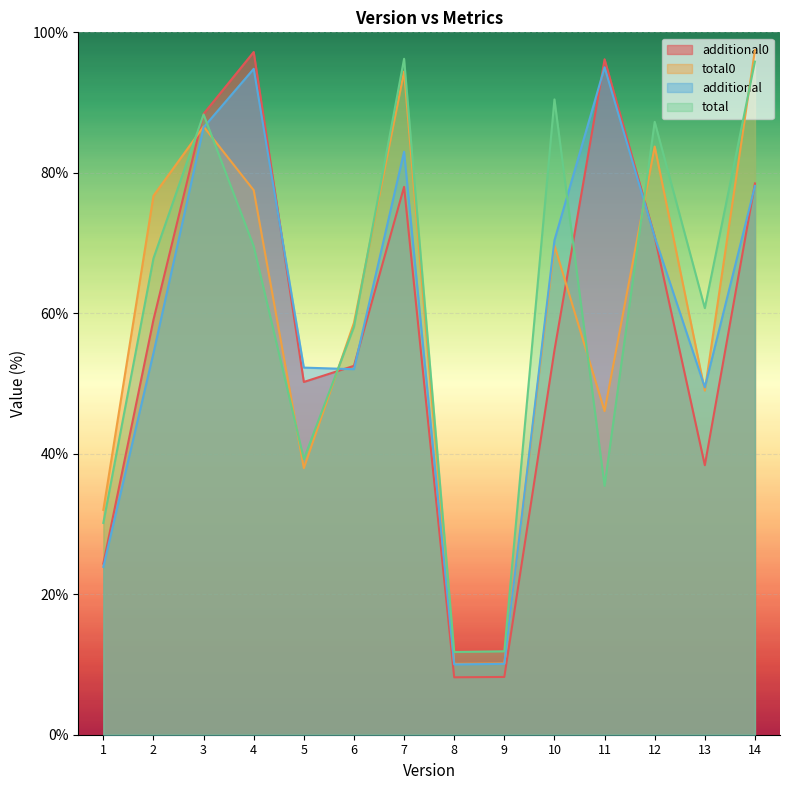

What is the approximate value of total0 at 14?

97.5